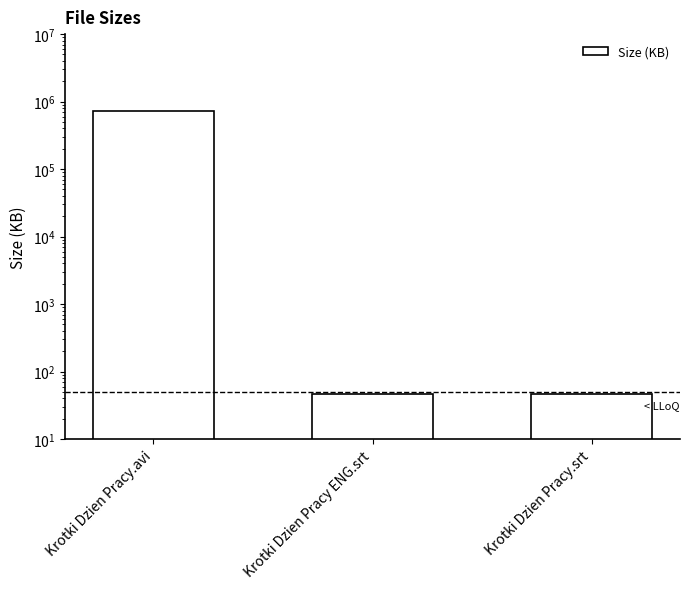

How many bars are there in total?

3